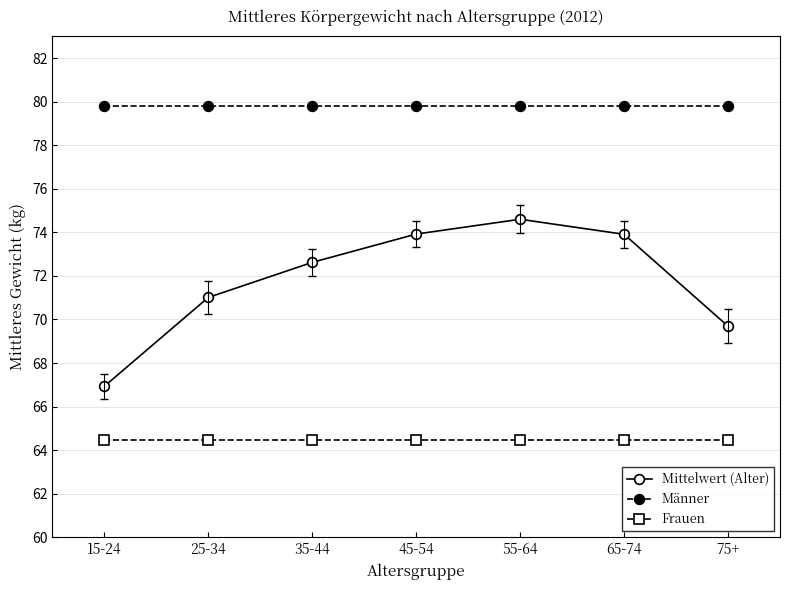

Reading left to right, list all the values displayed in this chart.

Mittelwert (Alter): 15-24=66.9	25-34=71.0	35-44=72.6	45-54=73.9	55-64=74.6	65-74=73.9	75+=69.7
Männer: 15-24=79.8	25-34=79.8	35-44=79.8	45-54=79.8	55-64=79.8	65-74=79.8	75+=79.8
Frauen: 15-24=64.5	25-34=64.5	35-44=64.5	45-54=64.5	55-64=64.5	65-74=64.5	75+=64.5